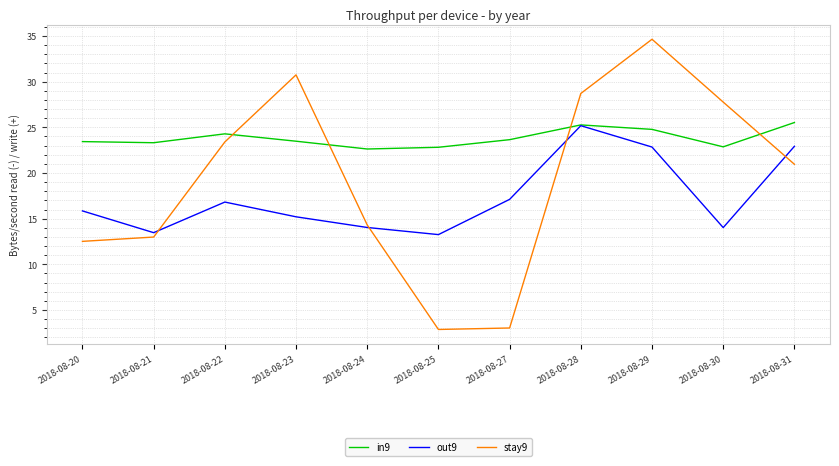

What is the difference between the maximum and minimum values in the in9 series?

2.9